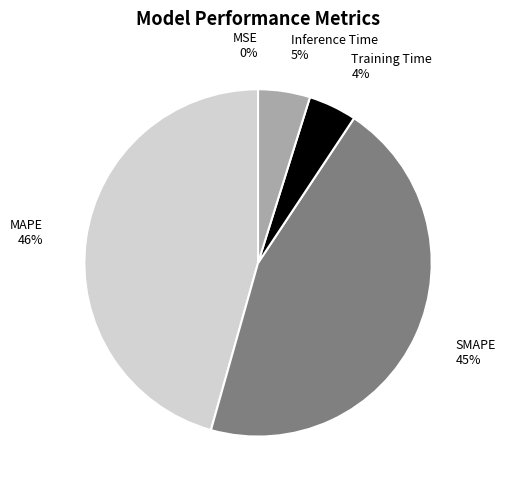

To the nearest percent, what is the average slice percentage?

20%